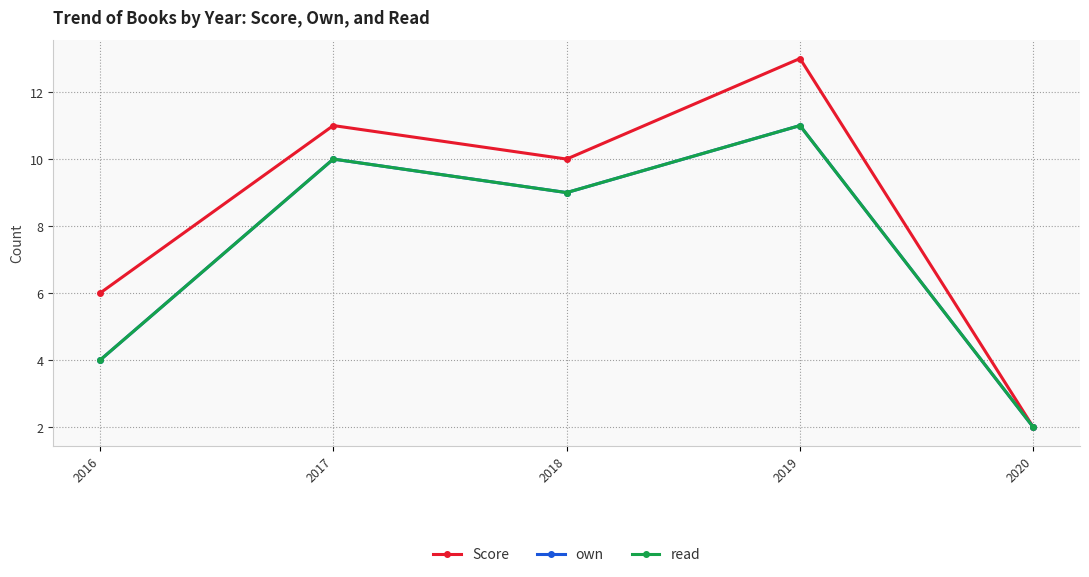

True or false: own and read intersect in this chart.

False